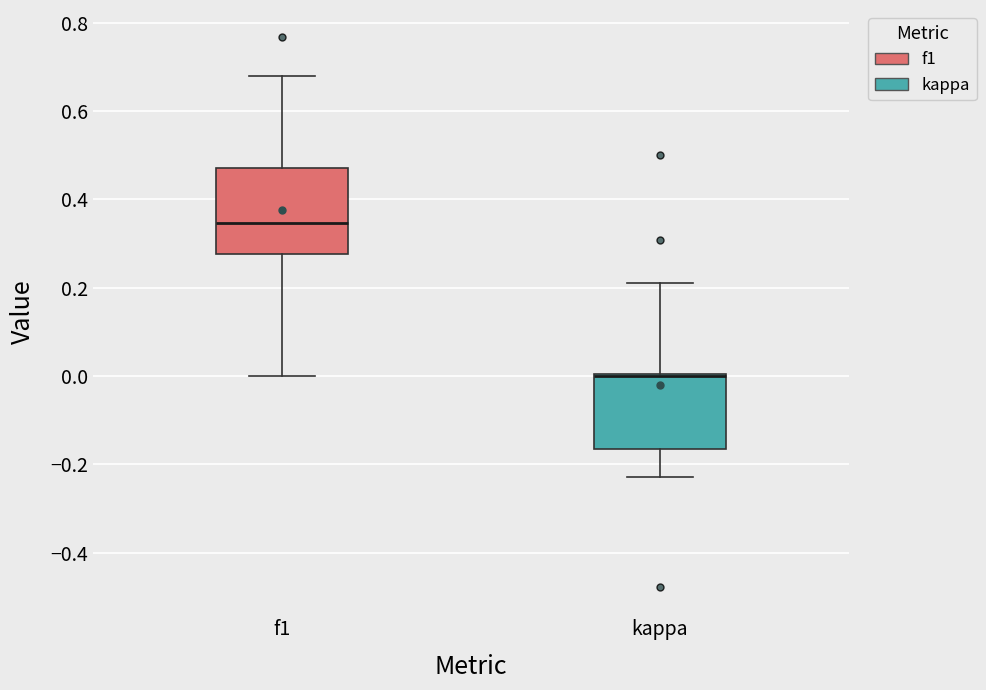

Reading left to right, read every box against the y-axis: the position of its median line, the range the box covers, and the ends of its whiskers. The values are not printed on the chart, so give them approximately, as read against the axis.

f1: median 0.34, box 0.28 to 0.48, whiskers 0.00 to 0.68
kappa: median 0.00 (drawn on the box's upper edge), box -0.16 to 0.00, whiskers -0.22 to 0.22